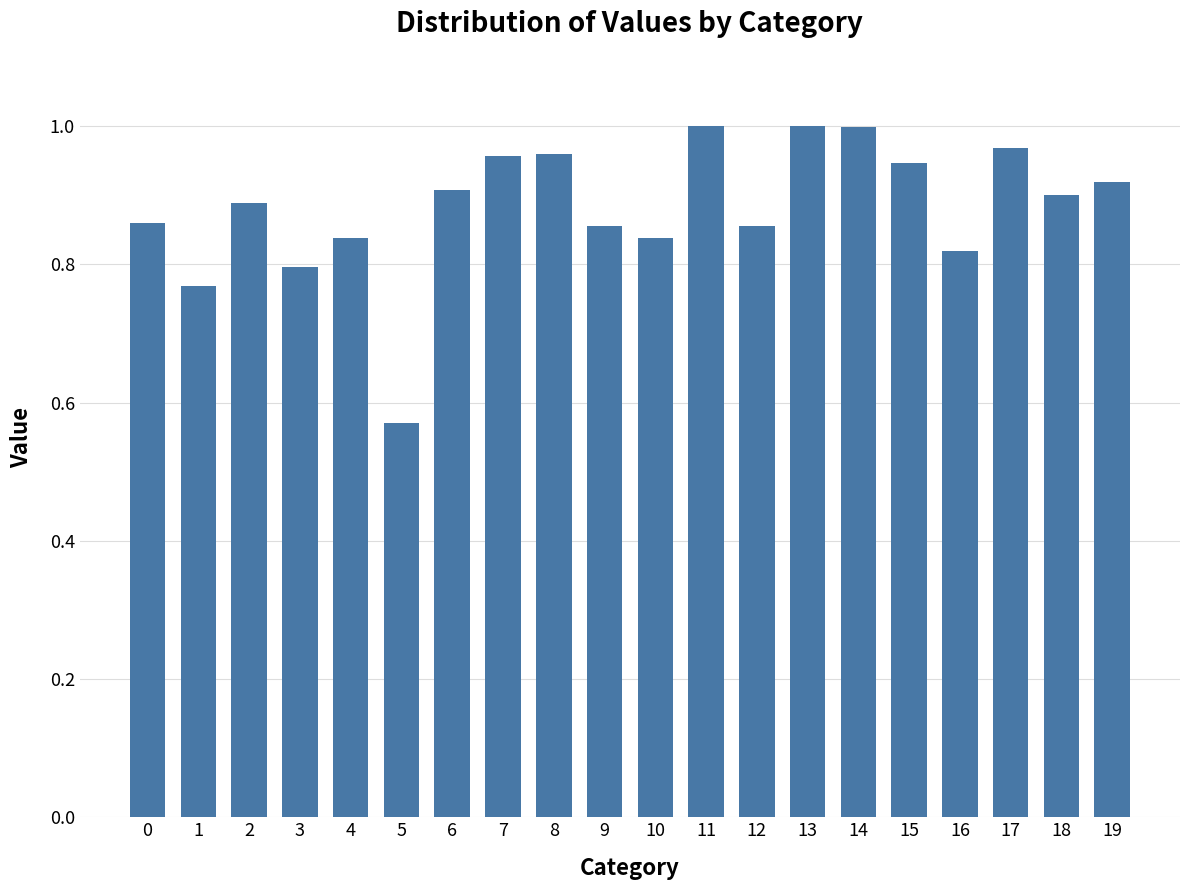

Between 13 and 15, which is larger?

13